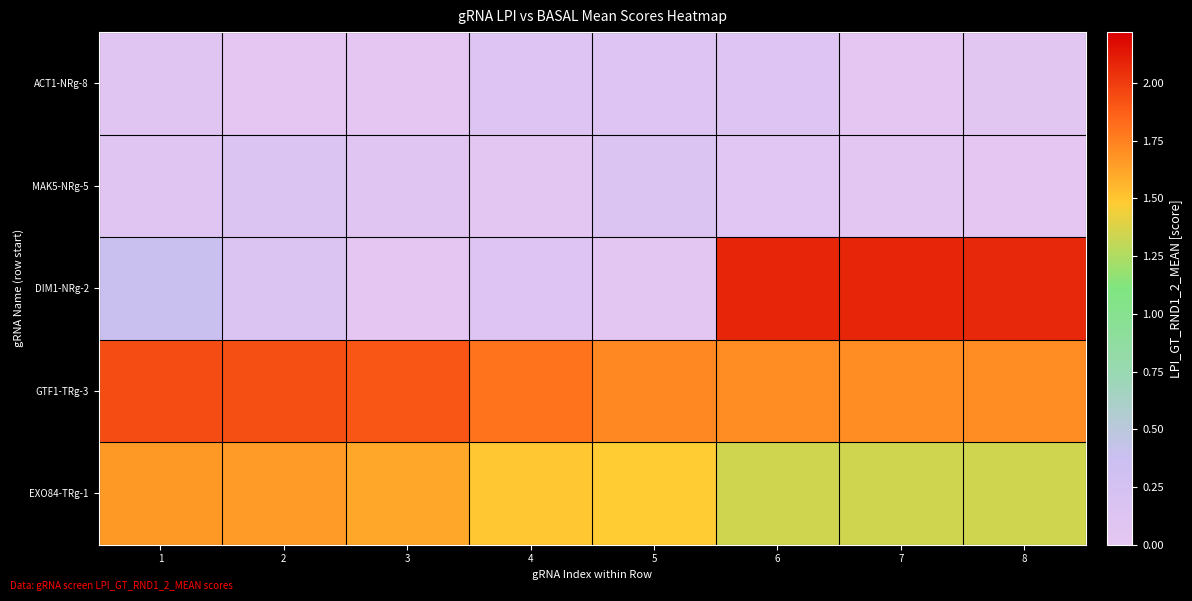

Reading left to right, list all the values displayed in this chart.

ACT1-NRg-8: 1=0.1	2=-0.0	3=-0.0	4=0.1	5=0.1	6=0.1	7=-0.0	8=0.1
MAK5-NRg-5: 1=0.1	2=0.2	3=0.1	4=0.0	5=0.1	6=0.1	7=0.0	8=-0.0
DIM1-NRg-2: 1=0.4	2=0.1	3=-0.0	4=0.1	5=0.0	6=2.1	7=2.1	8=2.1
GTF1-TRg-3: 1=1.9	2=1.9	3=1.9	4=1.8	5=1.7	6=1.7	7=1.7	8=1.7
EXO84-TRg-1: 1=1.7	2=1.6	3=1.6	4=1.5	5=1.5	6=1.3	7=1.3	8=1.3